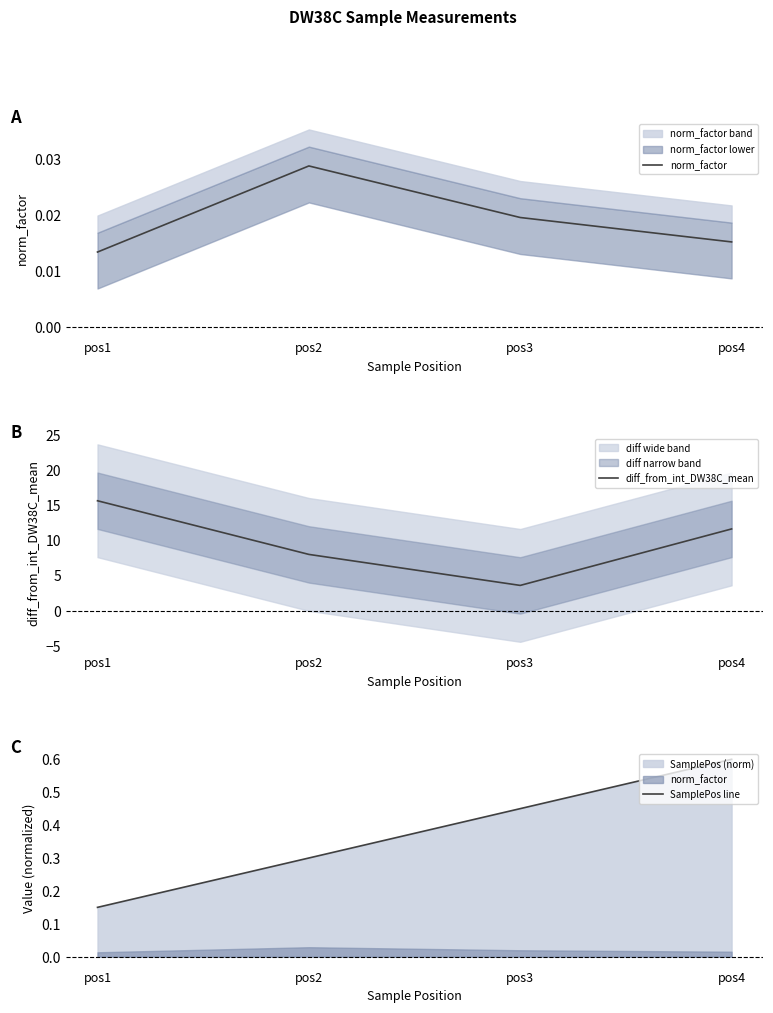

Which series has the largest total across all categories?

diff_from_int_DW38C_mean